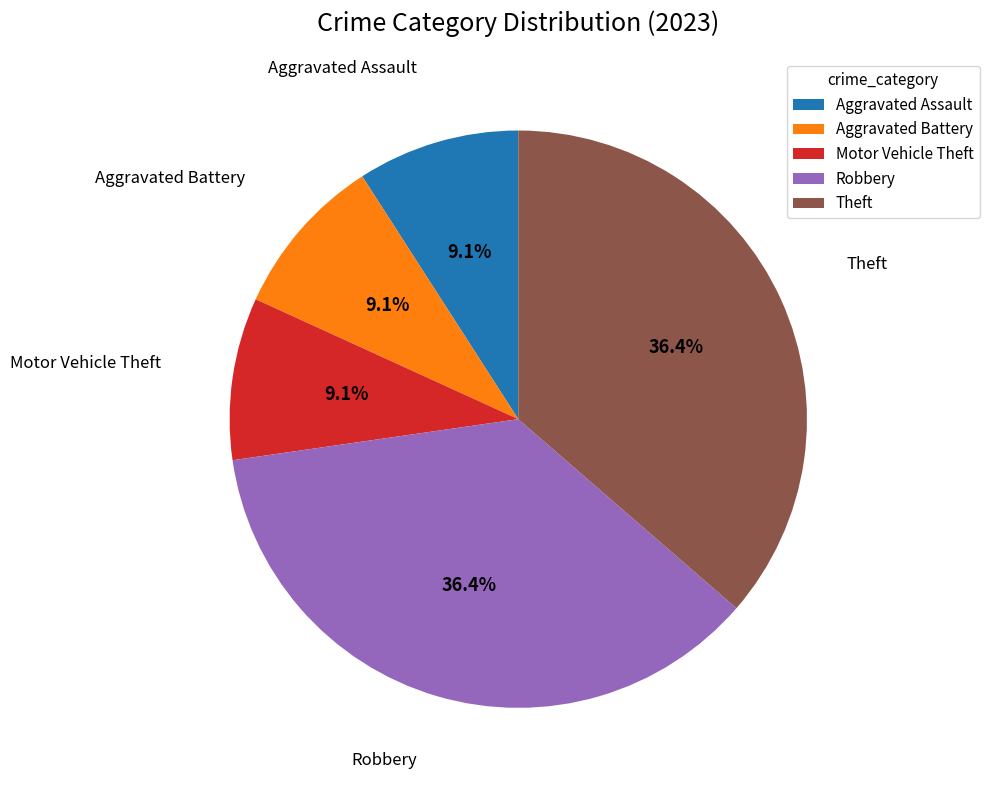

The Robbery slice represents 43% of the pie. True or false?

False